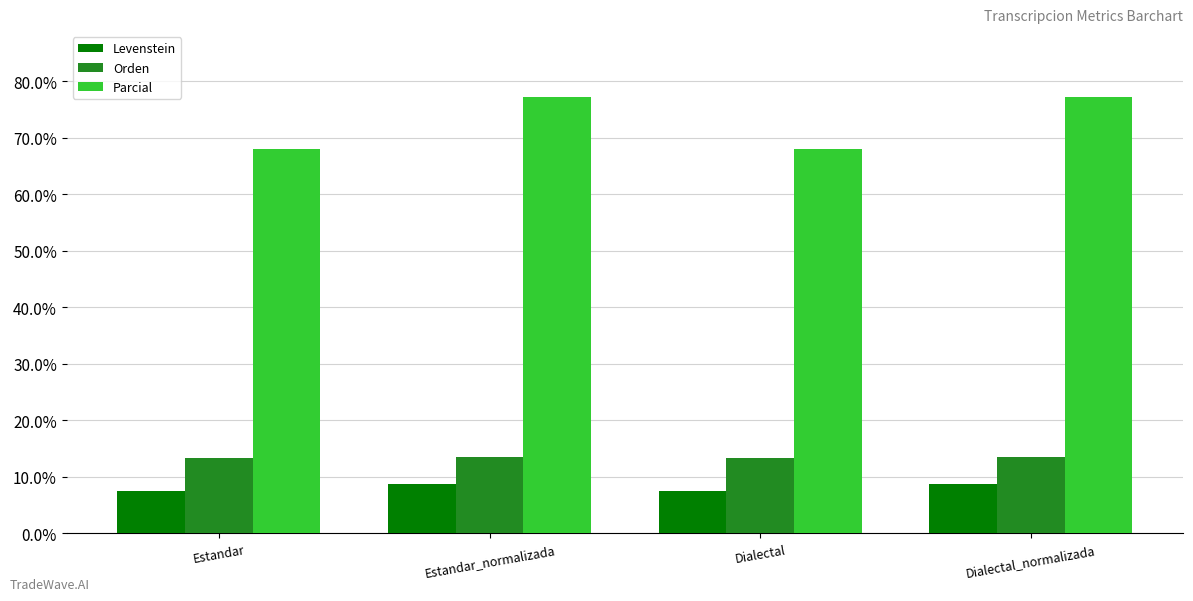

Which series has the largest total across all categories?

Parcial